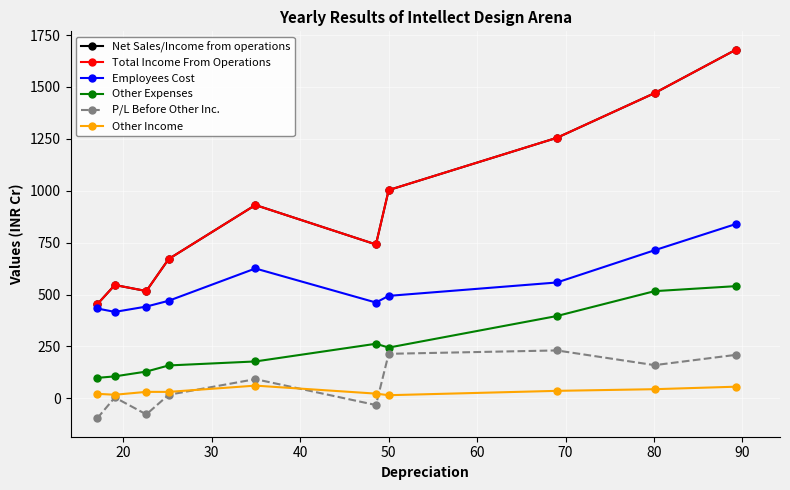

How many interior local valleys does the Net Sales/Income from operations series have?

2